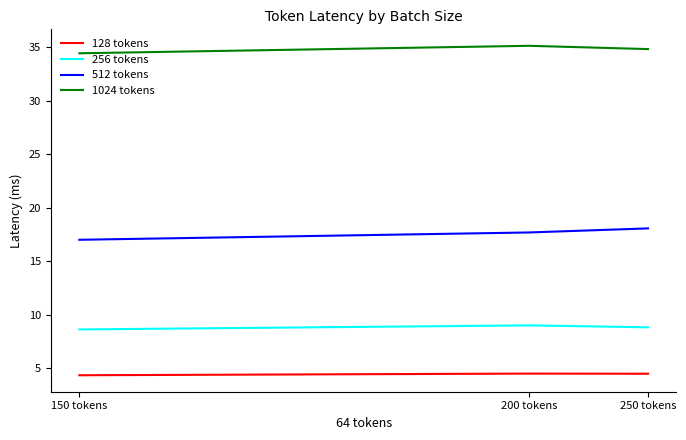

What is the minimum value for 1024 tokens?

34.4